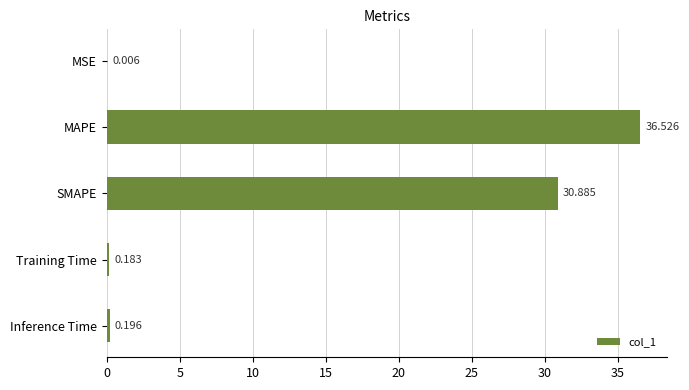

Which has a higher value, MSE or MAPE?

MAPE